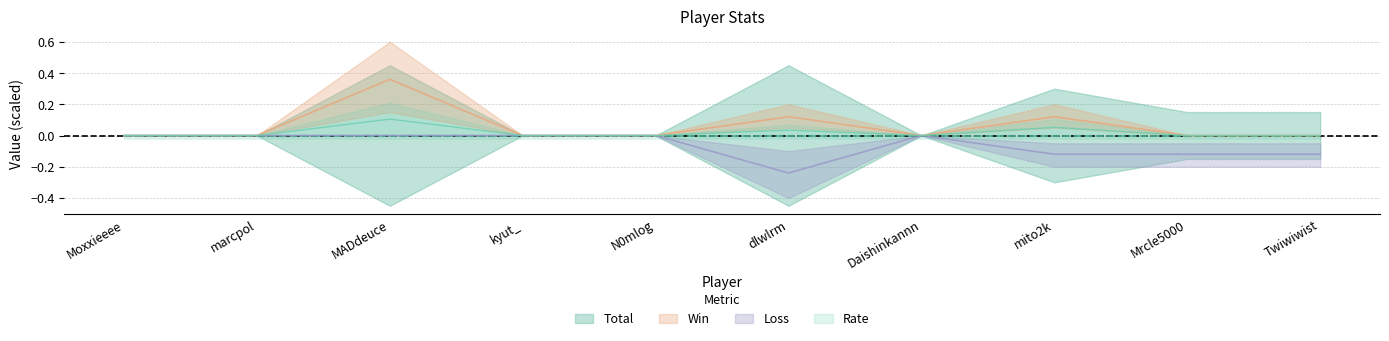

Which category has the lowest value in the Loss series?

dlwlrm